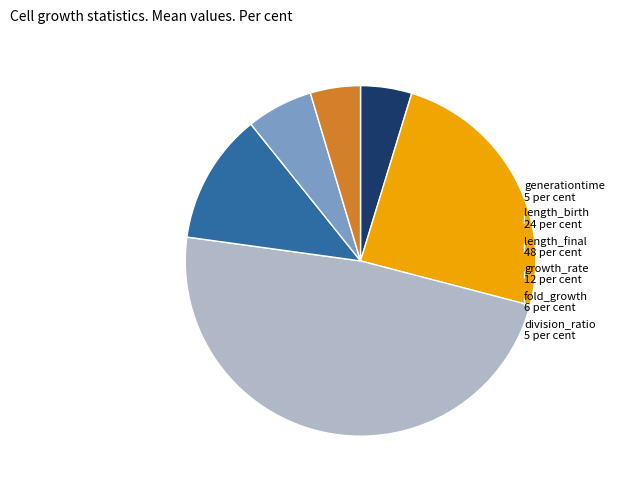

Do division_ratio 5 per cent and generationtime 5 per cent together represent more than half of the pie?

No